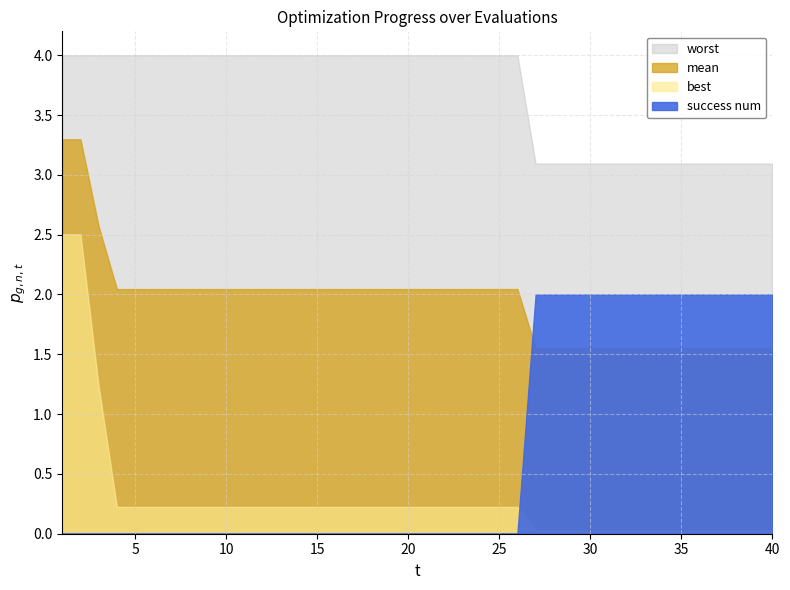

Does the chart have visible grid lines?

Yes